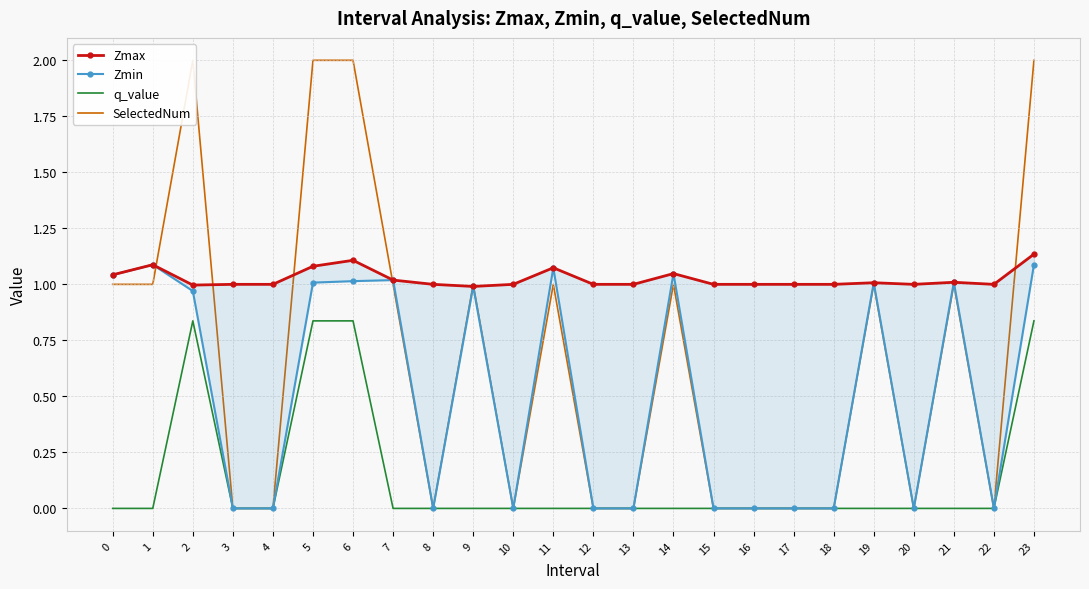

Reading left to right, what are all the values shown in this chart?

Zmax: 1.0	1.1	1.0	1.0	1.0	1.1	1.1	1.0	1.0	1.0	1.0	1.1	1.0	1.0	1.0	1.0	1.0	1.0	1.0	1.0	1.0	1.0	1.0	1.1
Zmin: 1.0	1.1	1.0	0.0	0.0	1.0	1.0	1.0	0.0	1.0	0.0	1.1	0.0	0.0	1.0	0.0	0.0	0.0	0.0	1.0	0.0	1.0	0.0	1.1
q_value: -0.0	-0.0	0.8	0.0	0.0	0.8	0.8	-0.0	0.0	-0.0	0.0	-0.0	0.0	0.0	-0.0	0.0	0.0	0.0	0.0	-0.0	0.0	-0.0	0.0	0.8
SelectedNum: 1.0	1.0	2.0	0.0	0.0	2.0	2.0	1.0	0.0	1.0	0.0	1.0	0.0	0.0	1.0	0.0	0.0	0.0	0.0	1.0	0.0	1.0	0.0	2.0